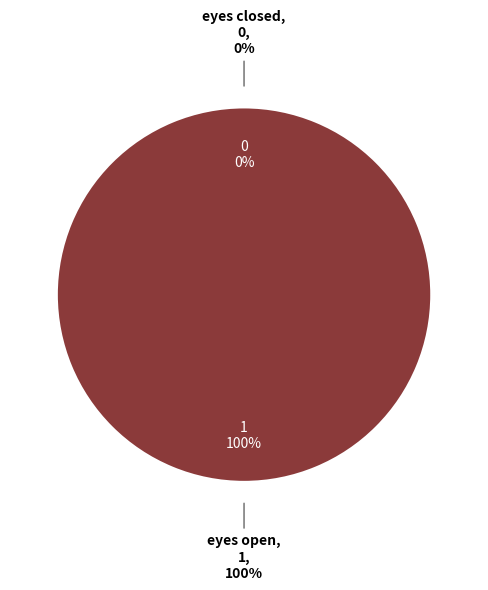

To the nearest percent, what is the difference between the eyes open and eyes closed slice percentages?

100%